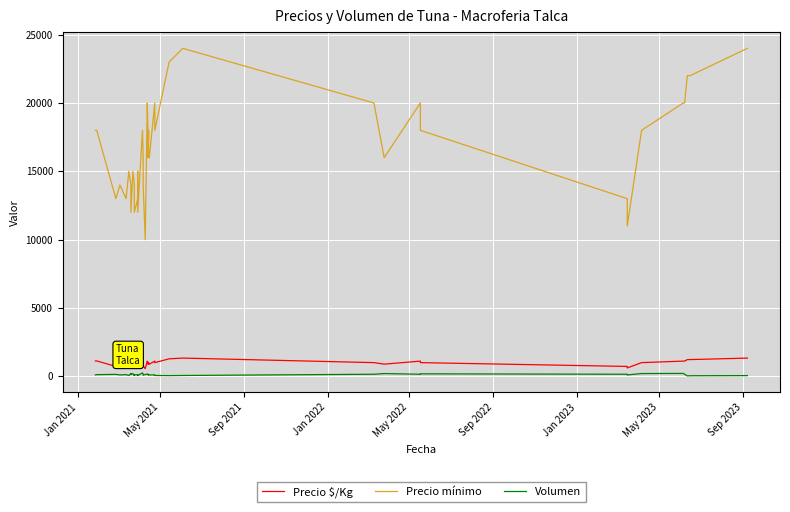

What is the minimum value shown in the chart?

30